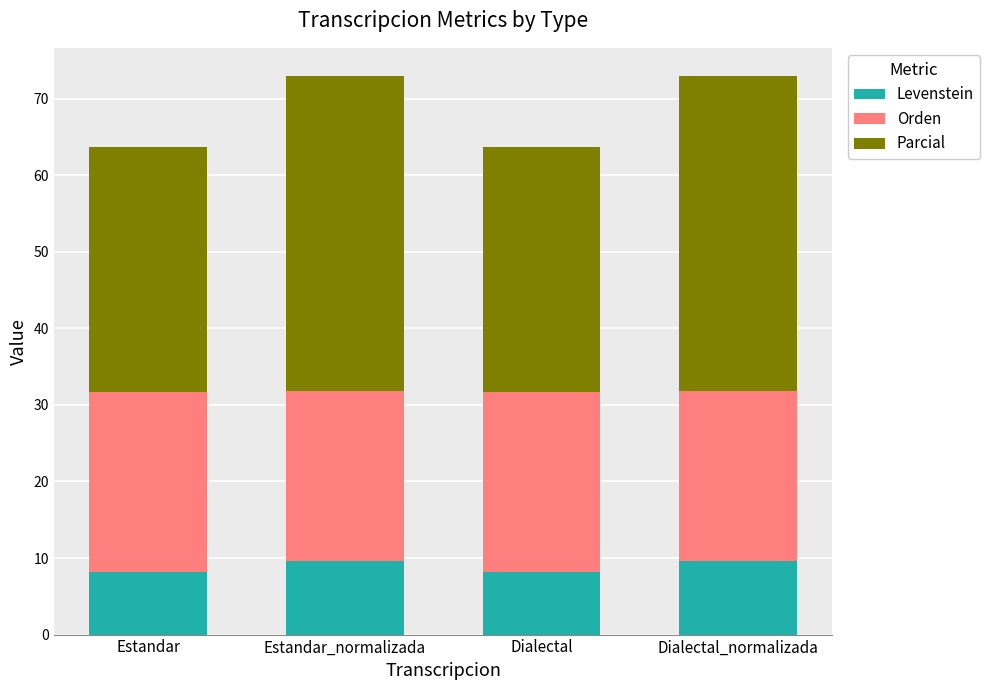

True or false: Levenstein has a value of 6.4 at Estandar_normalizada.

False